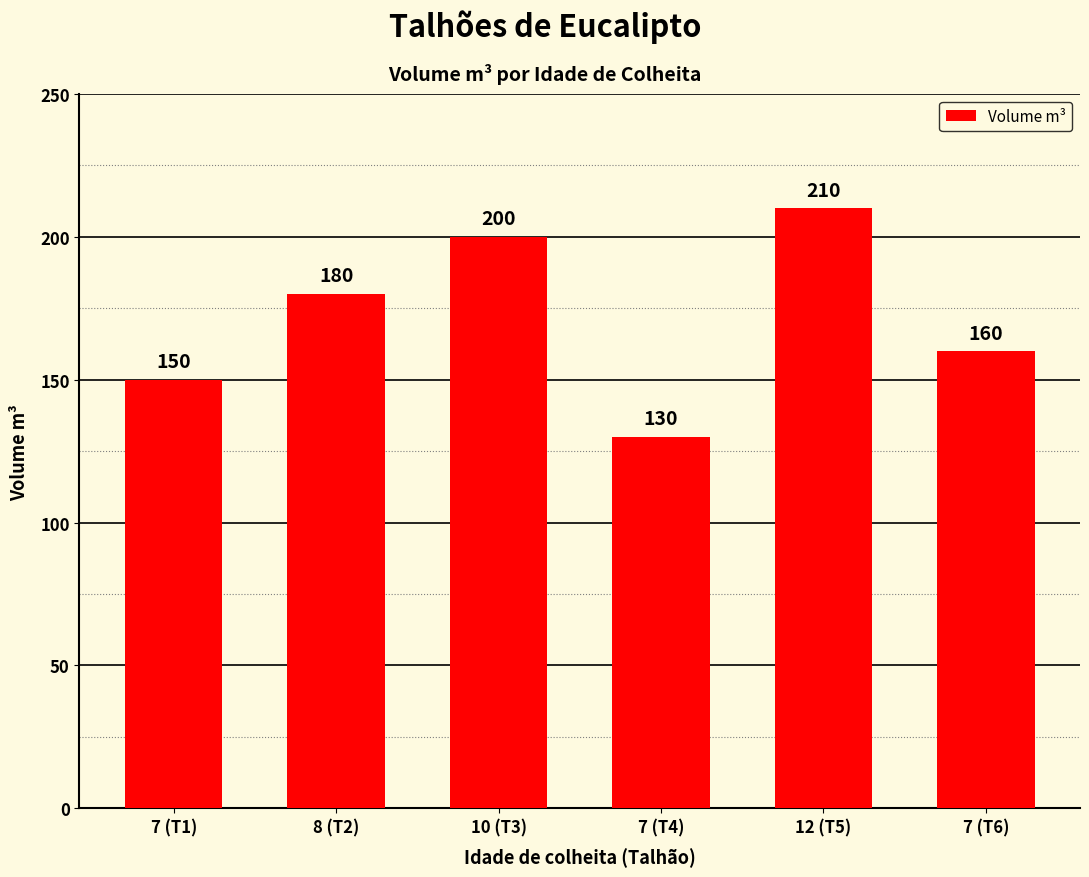

Reading left to right, what are all the values shown in this chart?

150	180	200	130	210	160